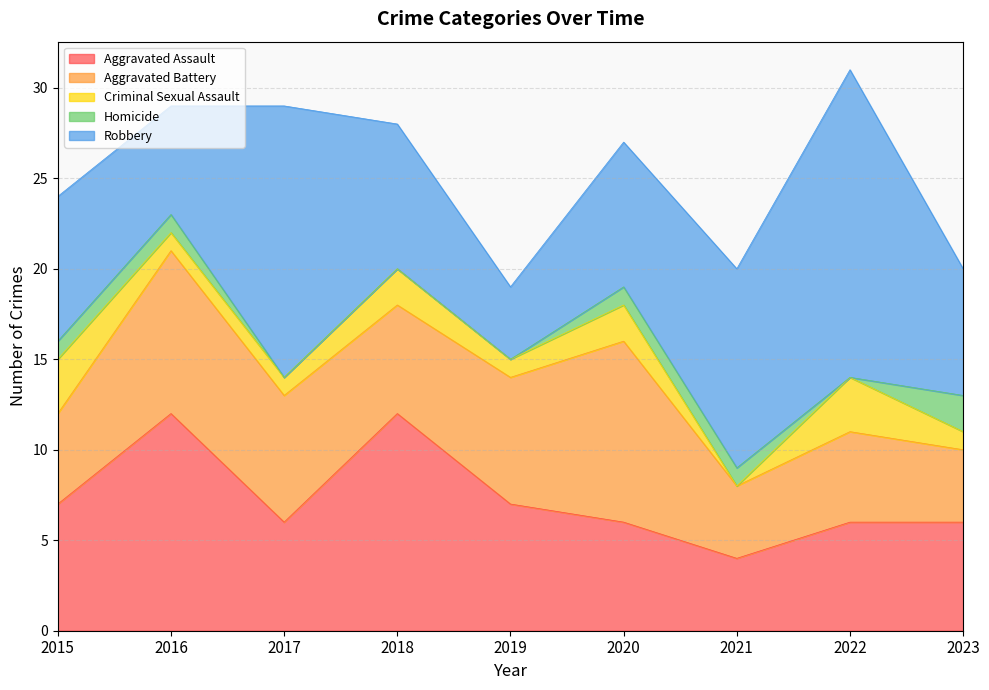

Read the Aggravated Assault value at 2018.

12